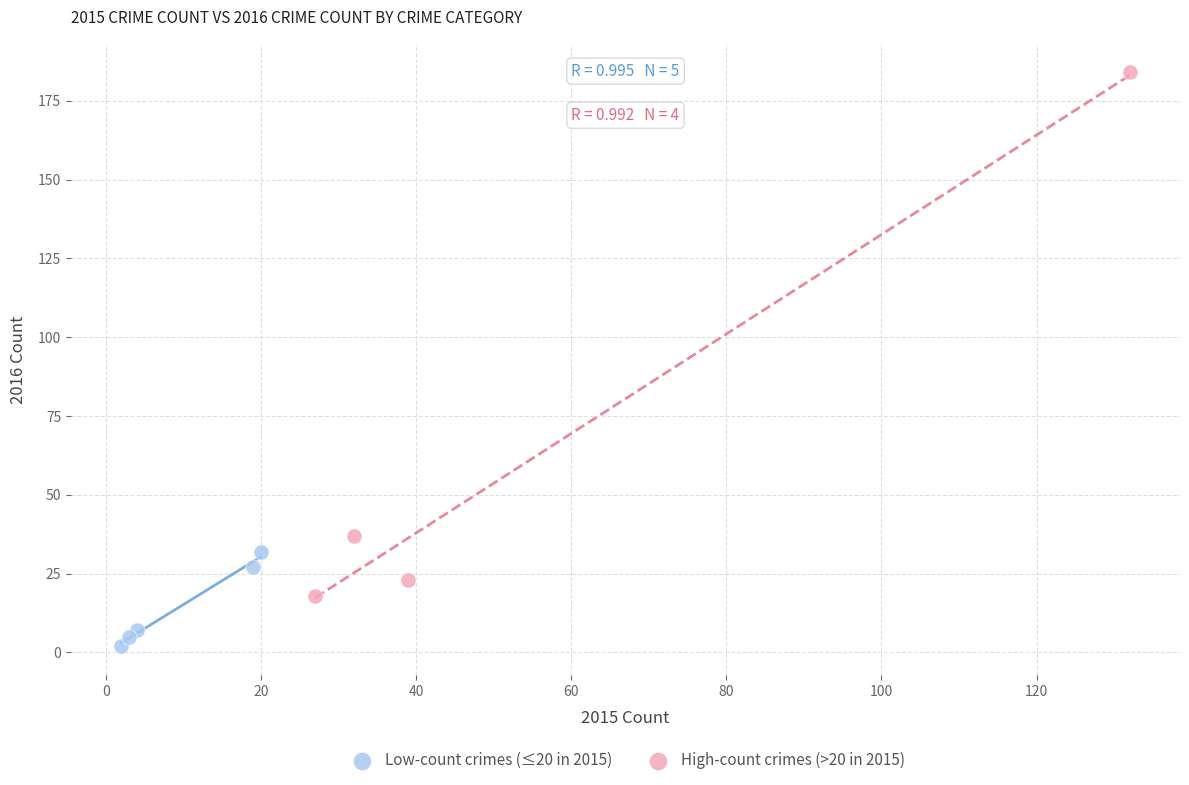

Which series contains the highest Y value?

High-count crimes (>20 in 2015)